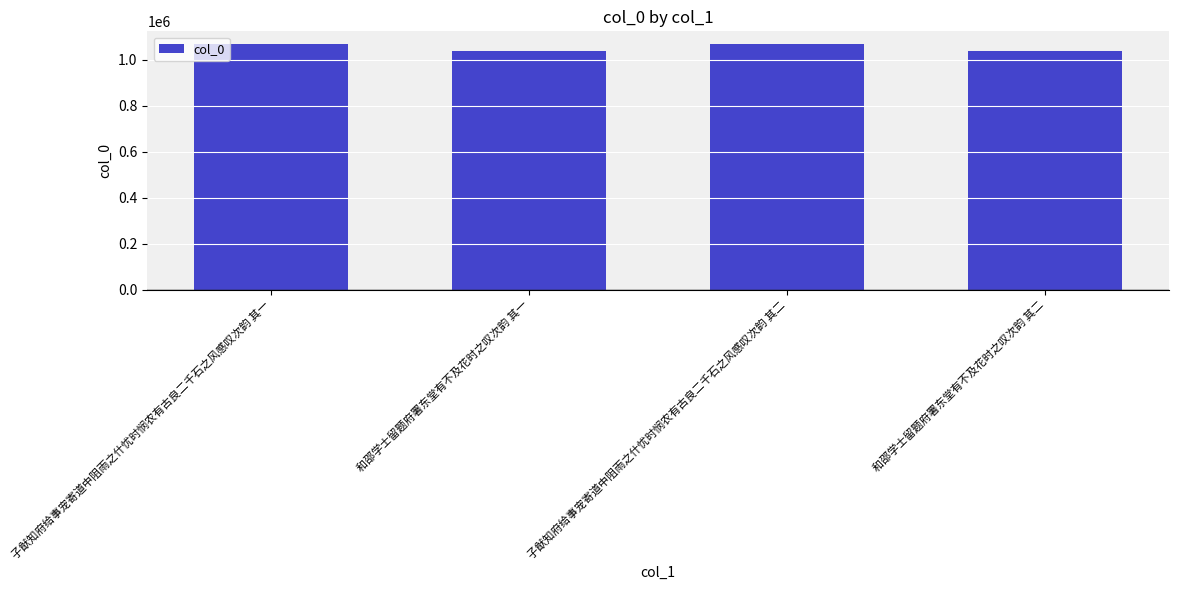

What is the difference between the values at 和邵学士留题府署东堂有不及花时之叹次韵 其一 and 子猷知府给事宠寄道中阻雨之什忧时悯农有古良二千石之风感叹次韵 其一?

29949